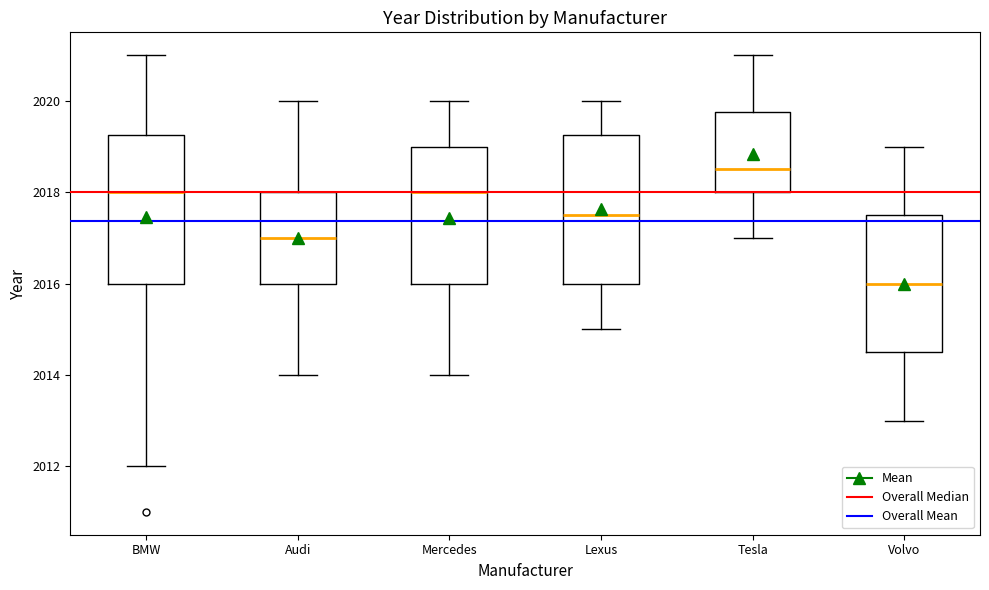

Where does the median line of the box for Lexus sit on the y-axis? The values are not printed on the chart, so give them approximately, as read against the axis.

2017.6